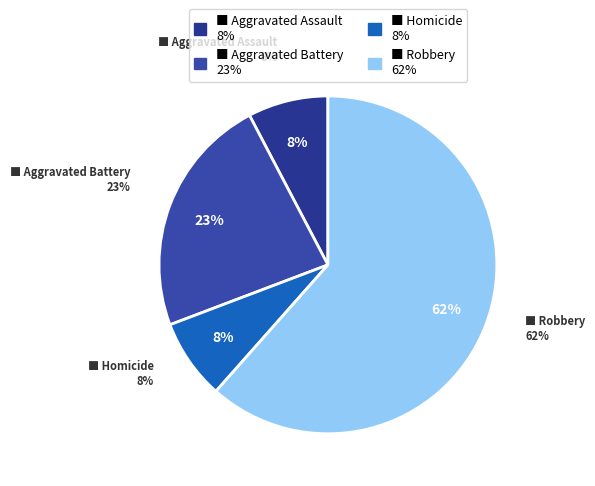

Is it true that Robbery is 62% of the pie?

True